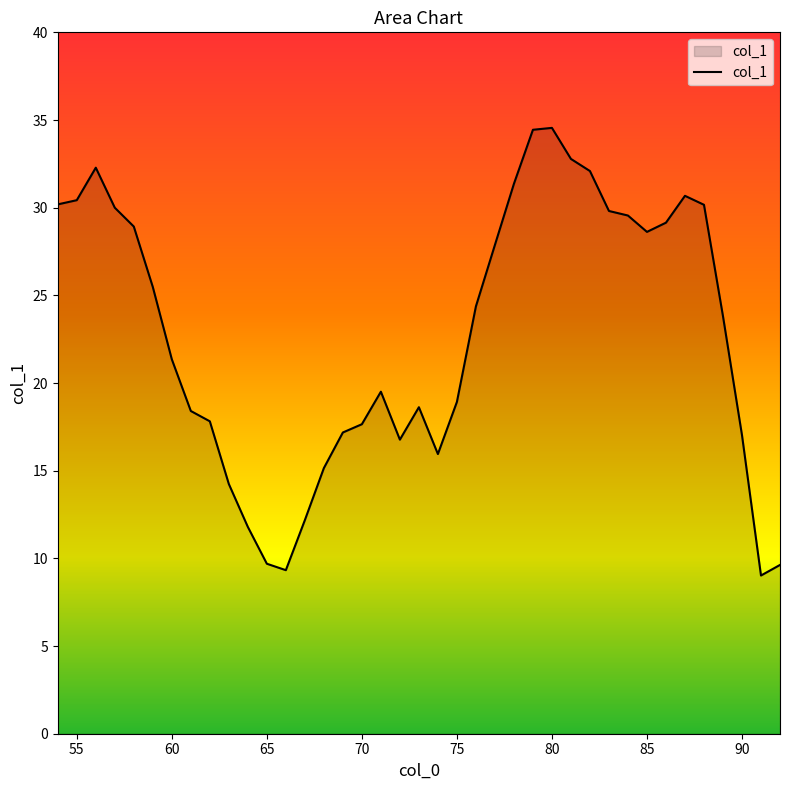

What is the difference between the maximum and minimum values?

25.5